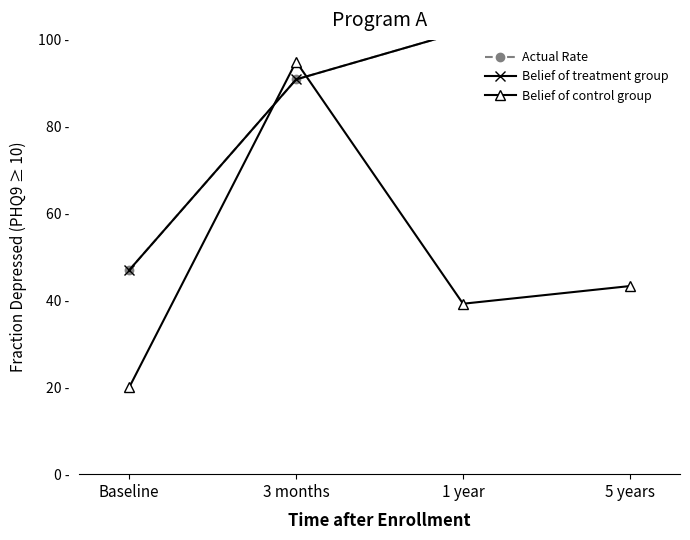

At how many categories does at least one series exceed 85?

3